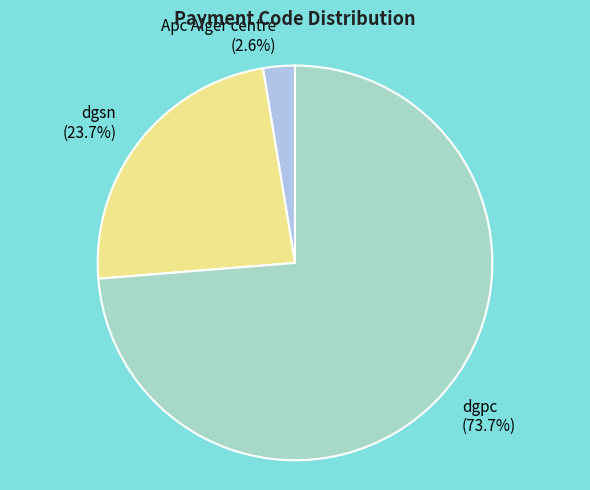

Between dgpc (73.7%) and Apc Alger centre (2.6%), which is larger?

dgpc (73.7%)